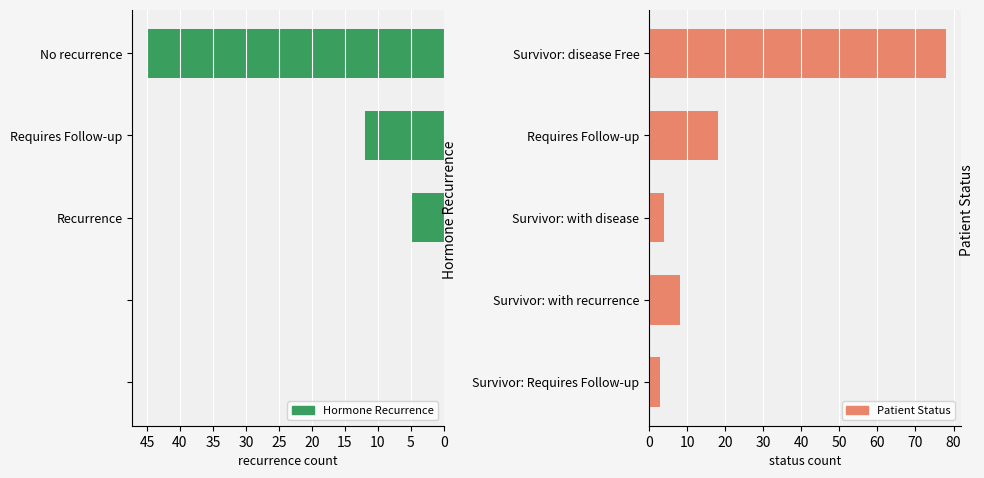

Reading right to left, transcribe all the data shown in this chart.

Hormone Recurrence: 0	0	5	12	45
Patient Status: 3	8	4	18	78